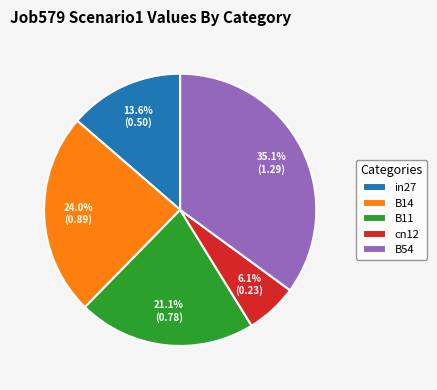

True or false: in27 accounts for 14% of the total.

True